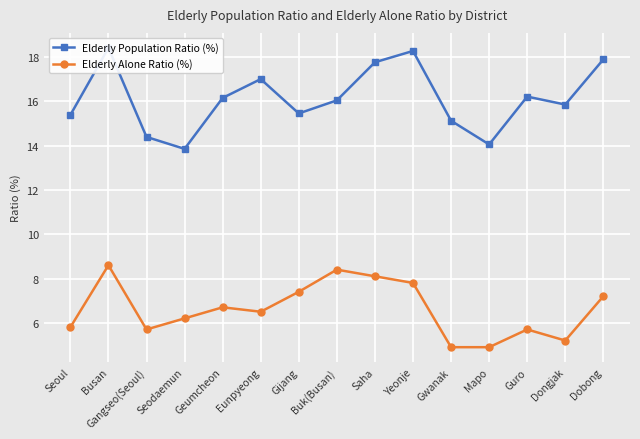

Which has a higher value, Buk(Busan) or Yeonje?

Yeonje